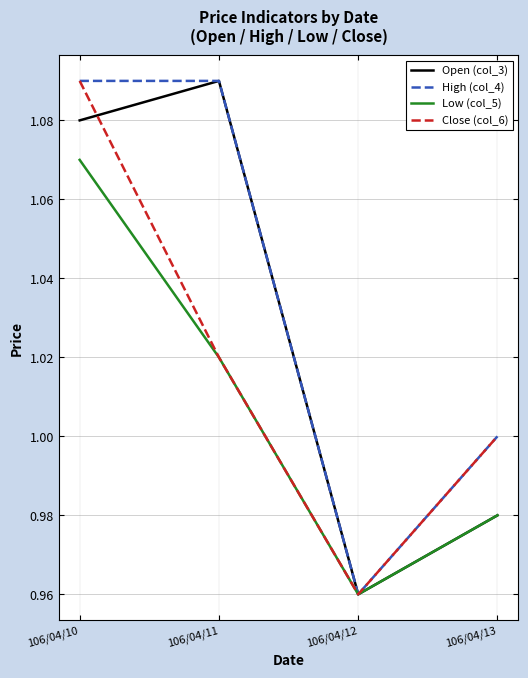

Which series has the largest total across all categories?

High (col_4)